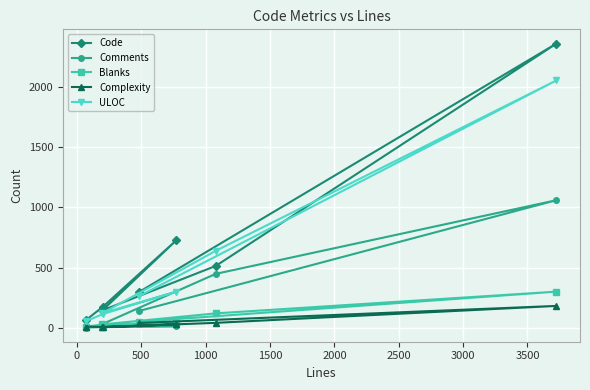

List the series in order of their peak value, lowest first.

Complexity, Blanks, Comments, ULOC, Code